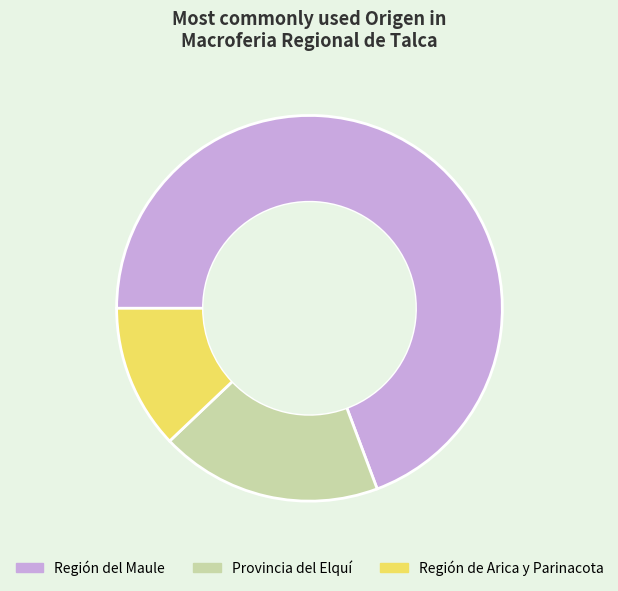

What is the smallest slice in the pie chart?

Región de Arica y Parinacota